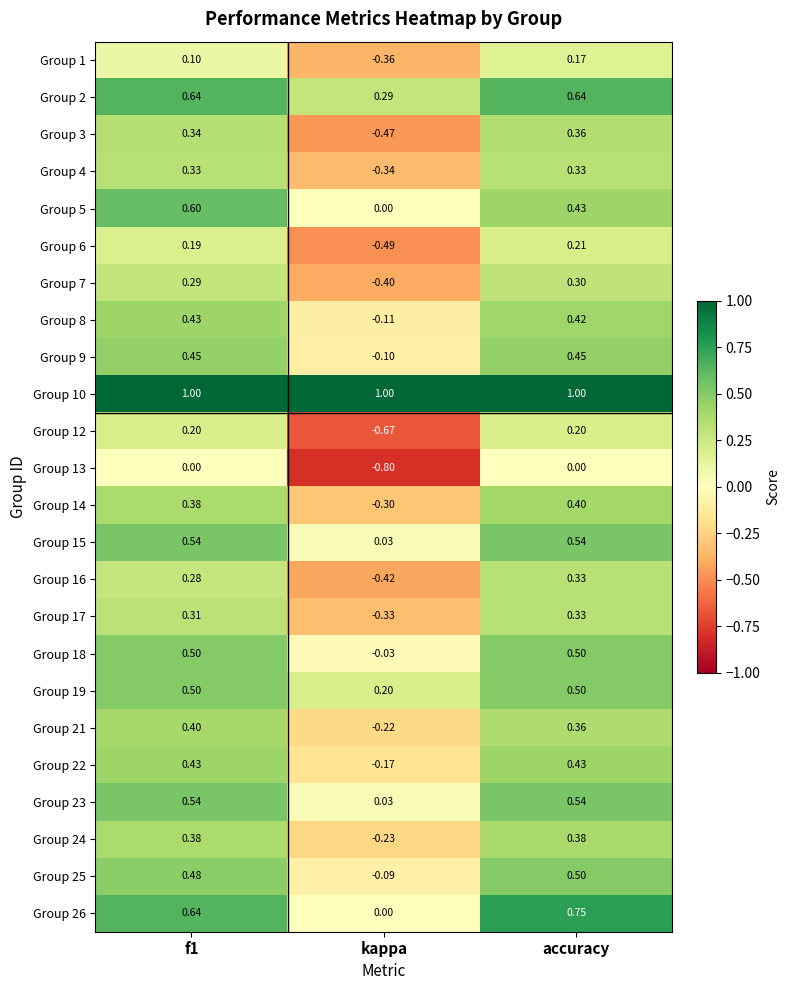

Which series has the largest total across all categories?

Group 10